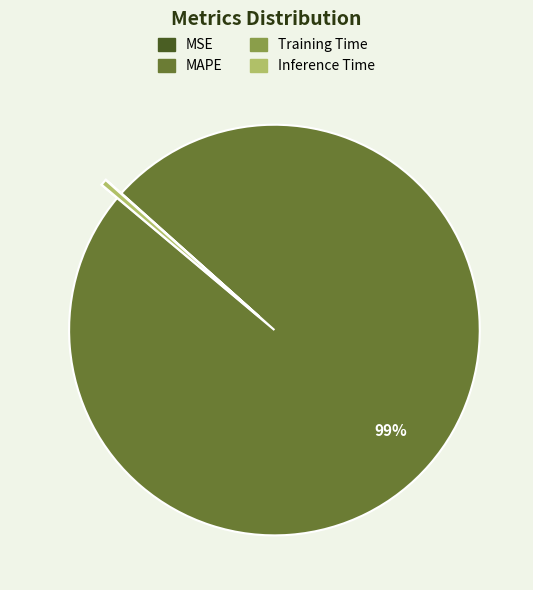

The MAPE slice represents 99% of the pie. True or false?

True